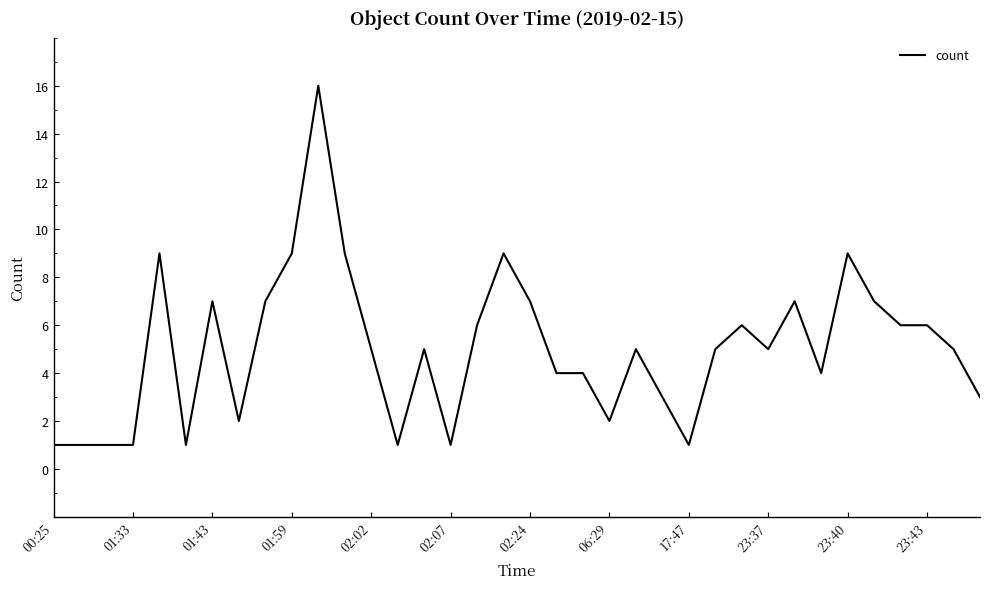

What is the greatest value displayed?

16